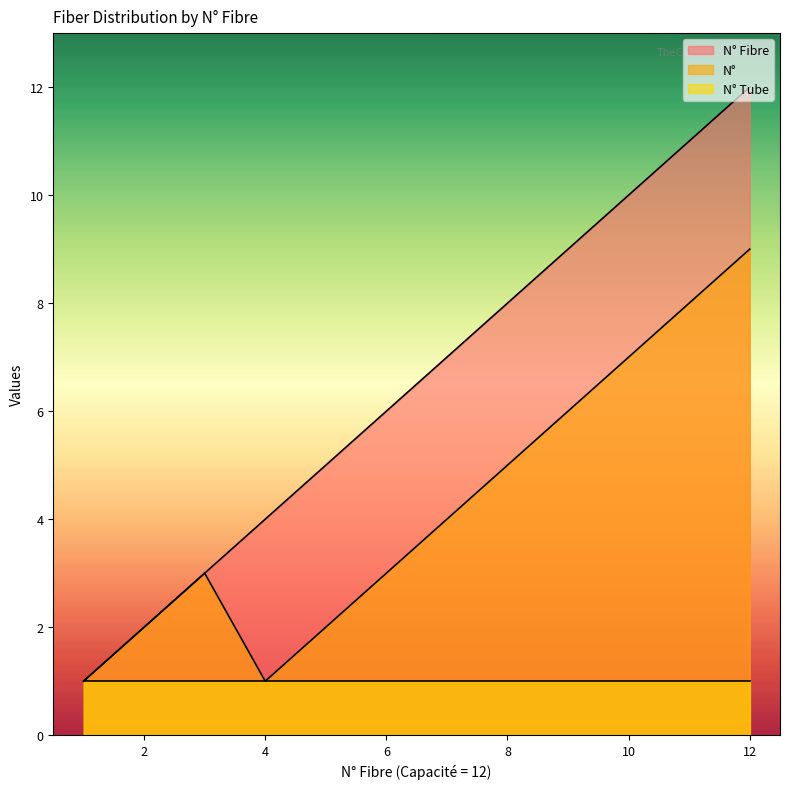

In N°, how many points are lower than both neighbors (excluding endpoints)?

1